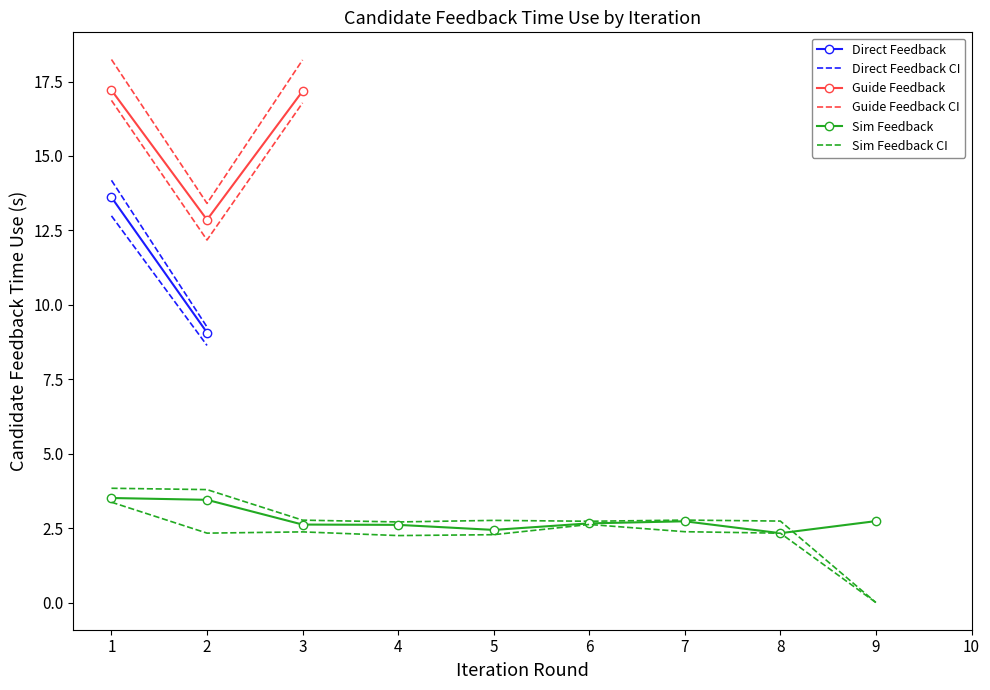

How many interior local valleys does the Guide Feedback series have?

1